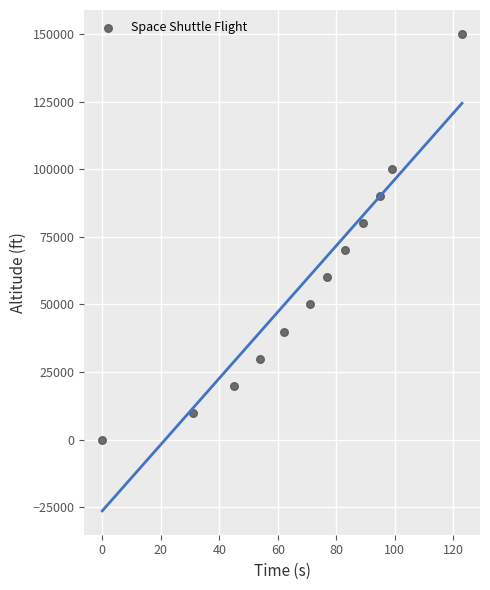

What is the average X value?

69